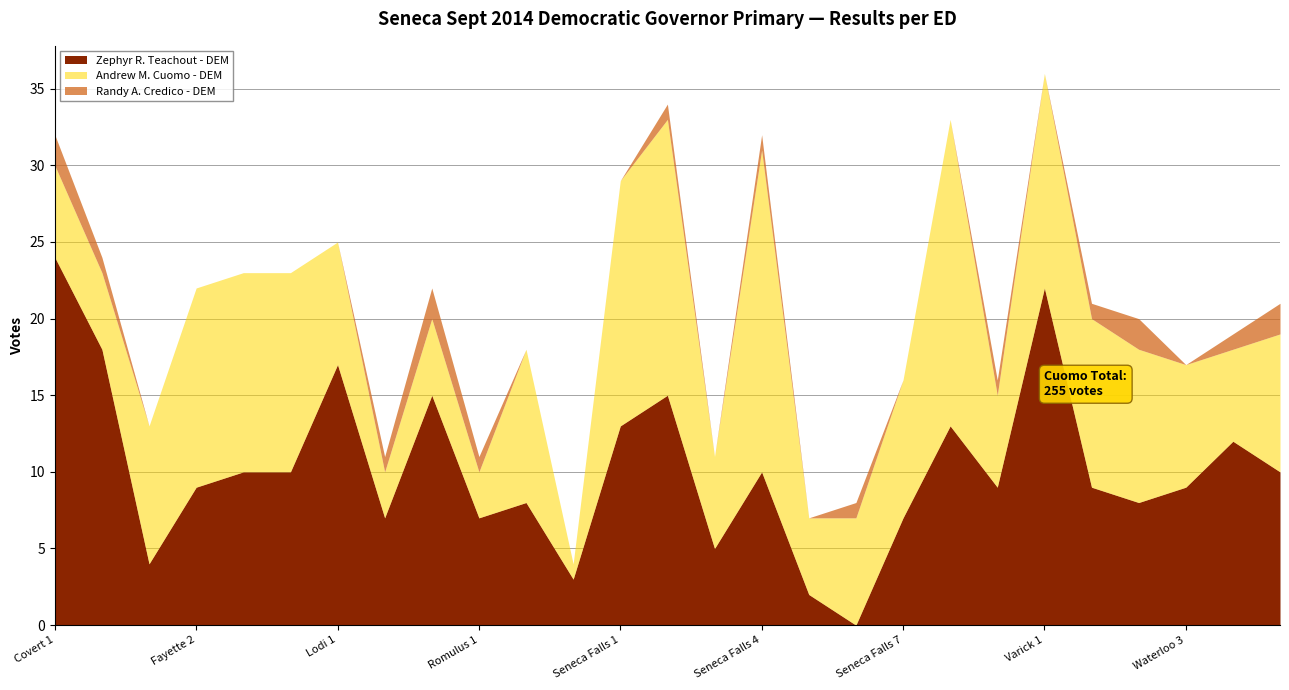

At which category is the sum across all series the highest?

Varick 1